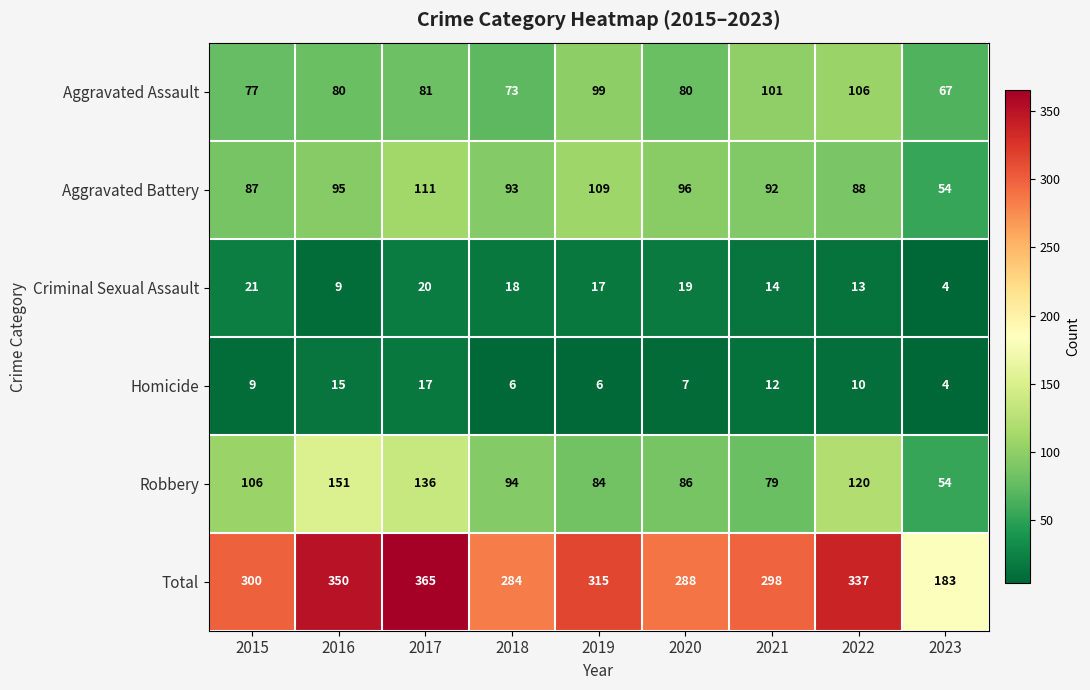

What is the smallest value displayed?

4